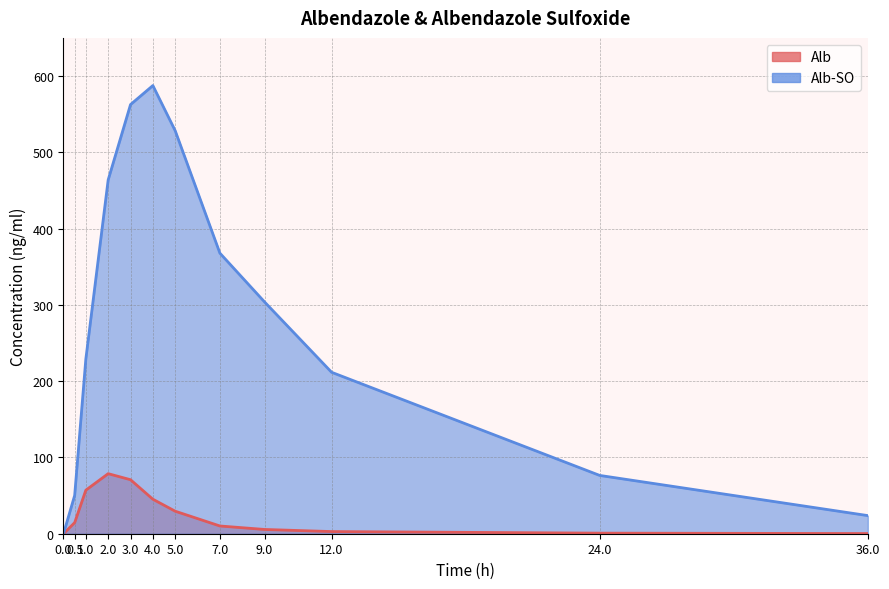

At how many categories does at least one series exceed 204?

8